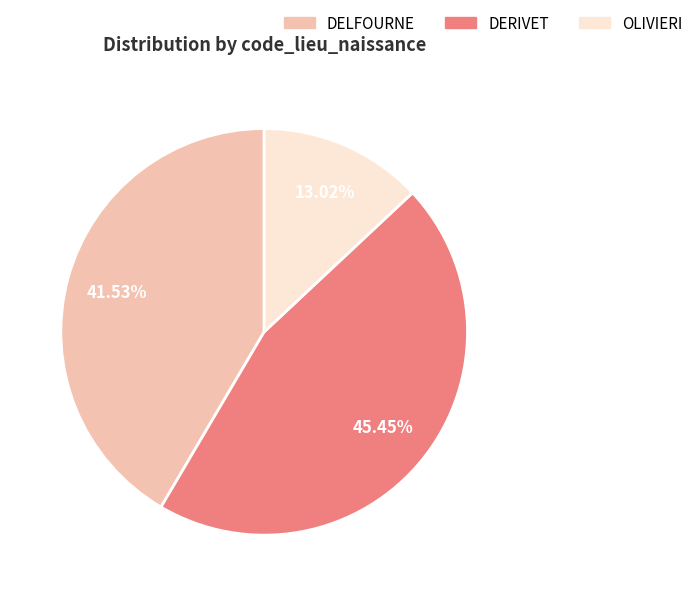

What is the largest slice in the pie chart?

DERIVET